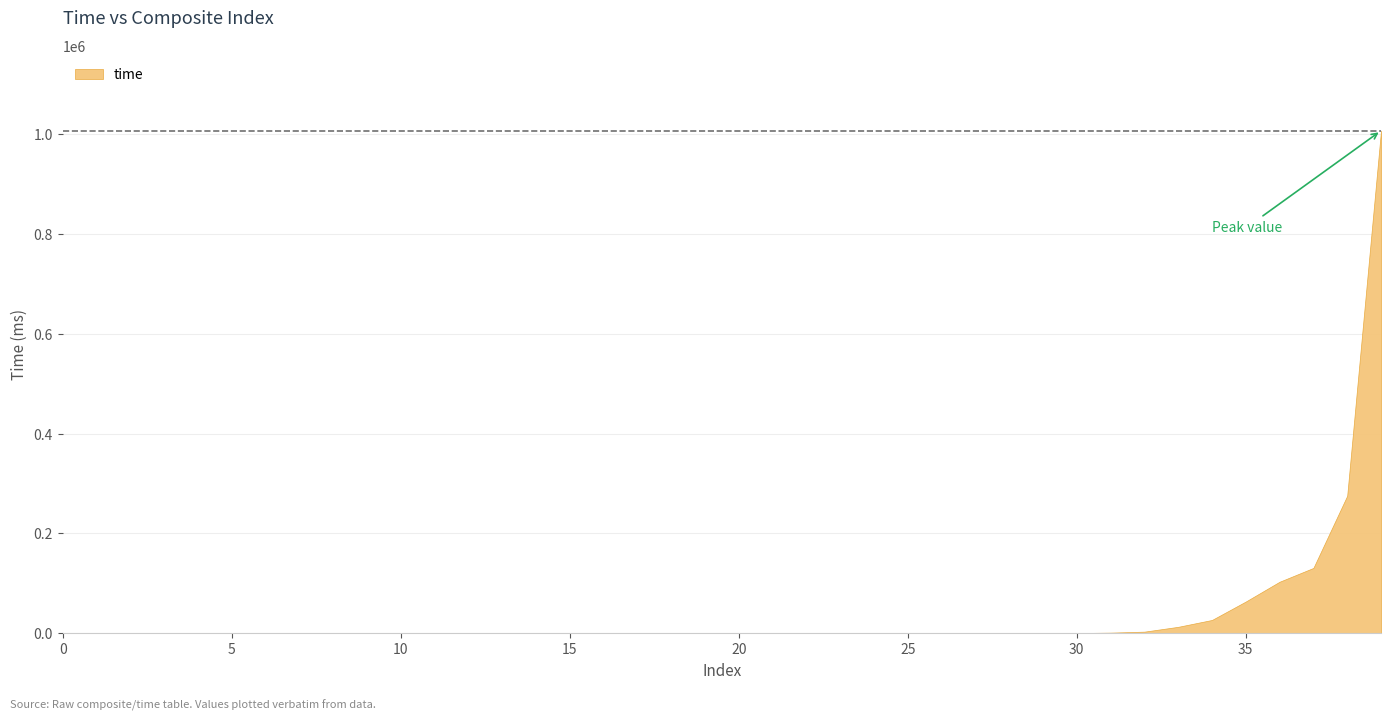

How many values are below 62?

18